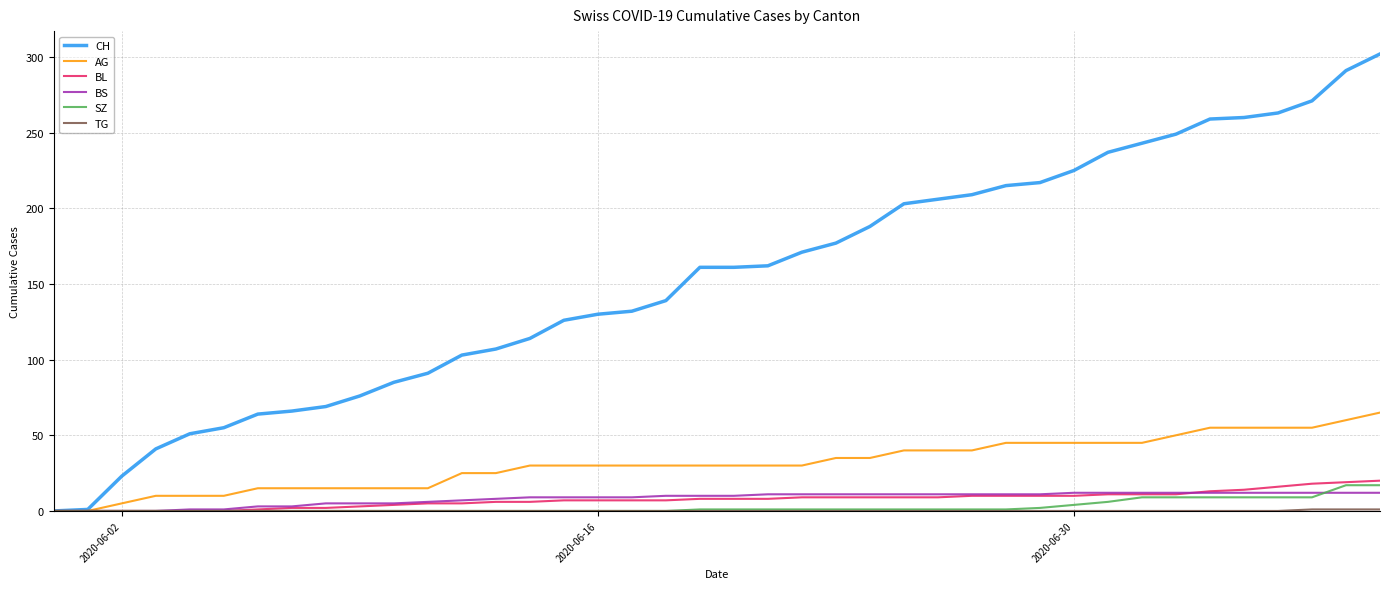

Which series has the widest spread of values?

CH